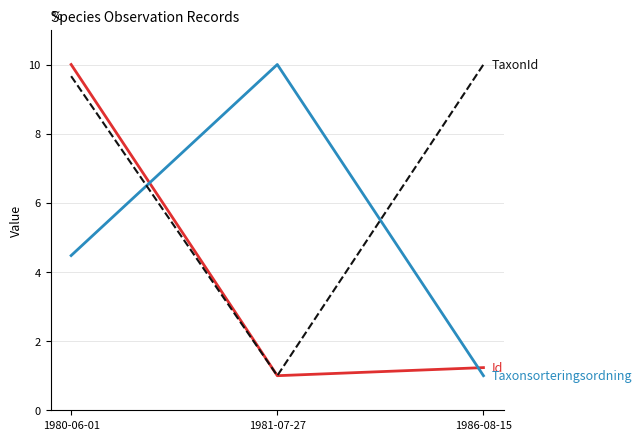

What position from the right is 1981-07-27?

2